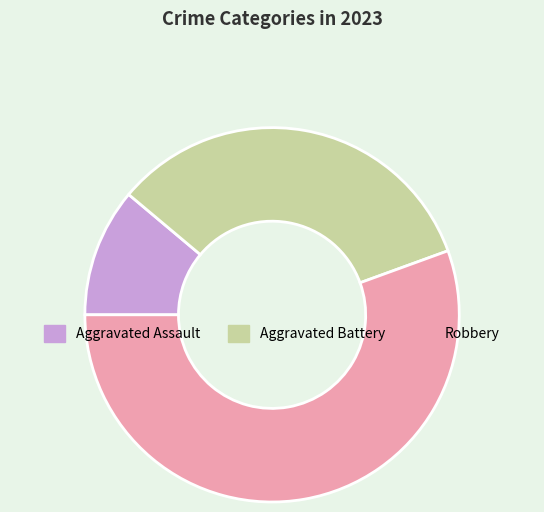

Rank the categories by value from highest to lowest.

Robbery, Aggravated Battery, Aggravated Assault